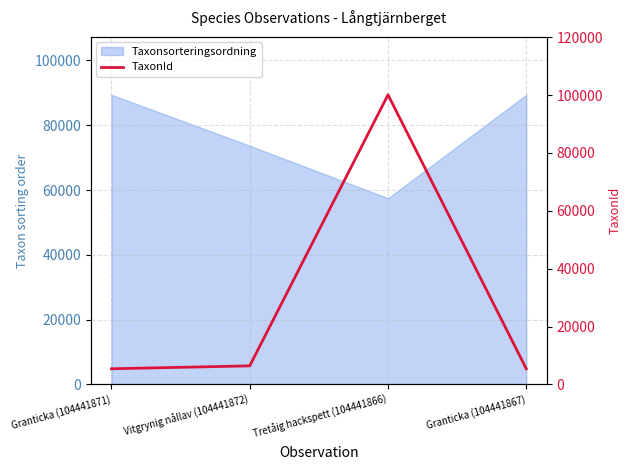

What is the minimum value shown in the chart?

5432